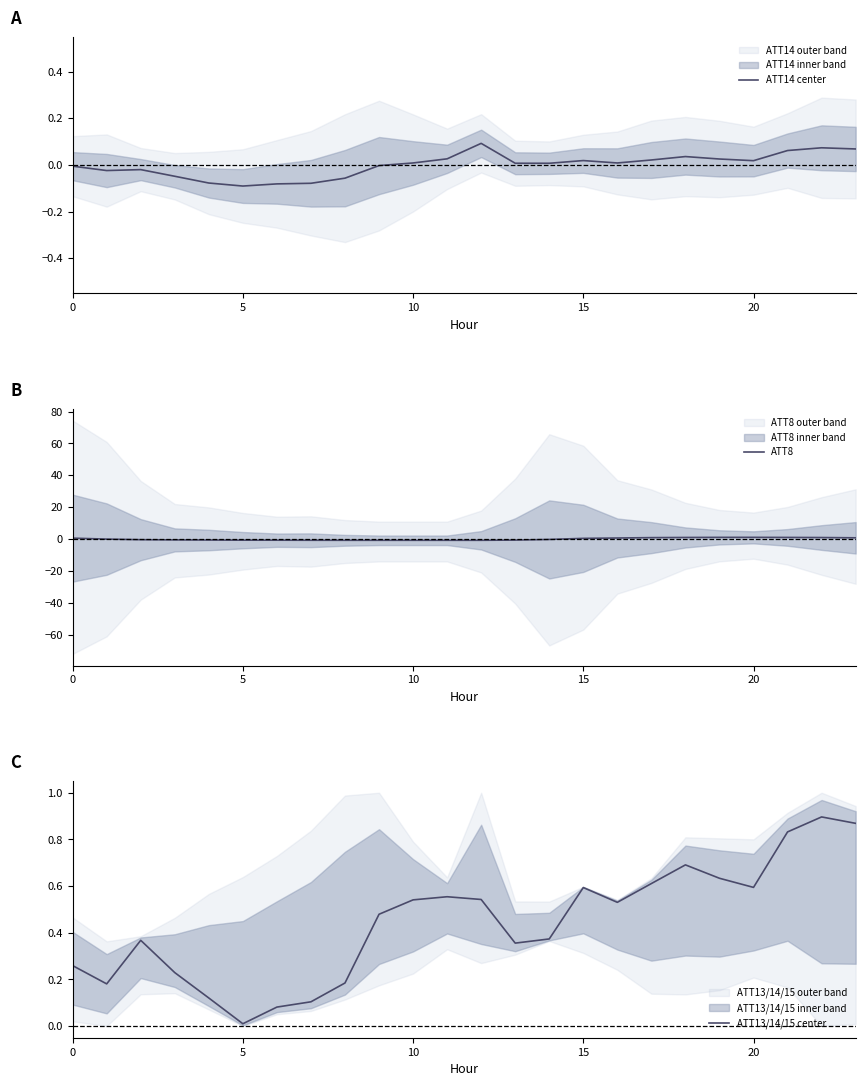

What is the spread (max minus min) of values at 17?

0.9